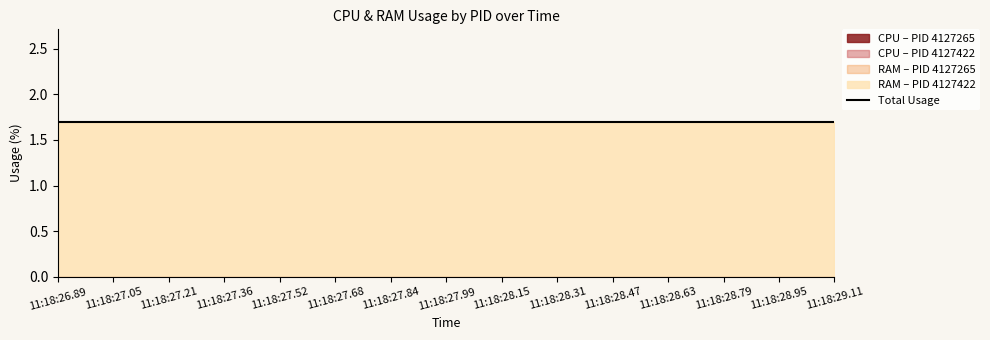

List the series in order of their peak value, highest first.

RAM, CPU